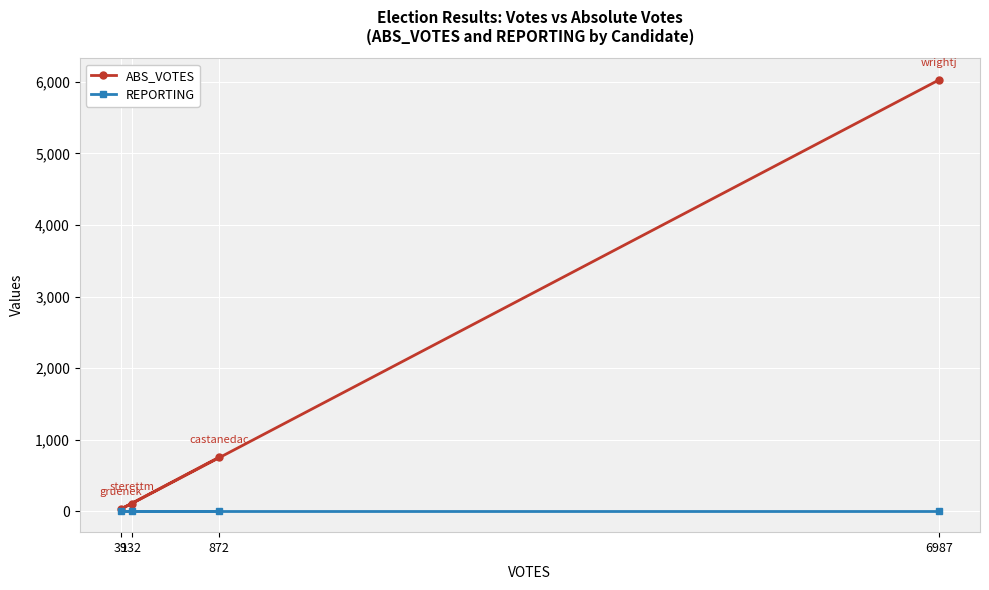

What value does the ABS_VOTES series have at 6987?

6027